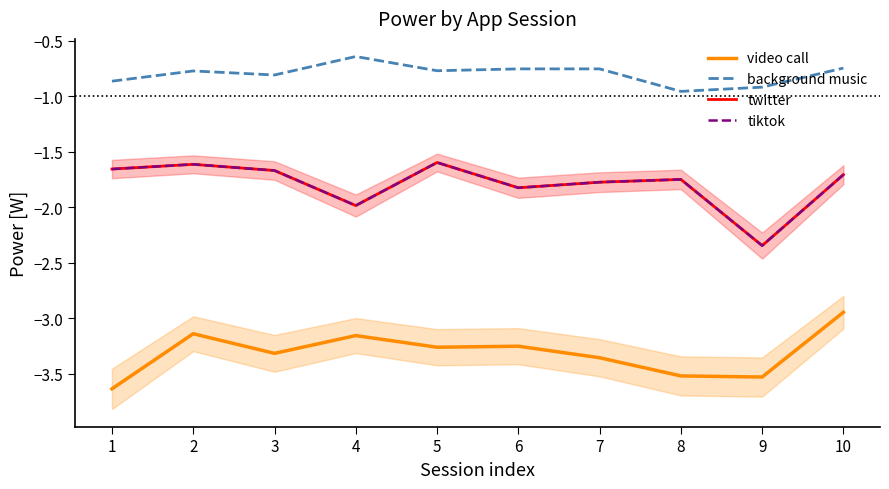

What is the total value across all series at 7?

-7.7